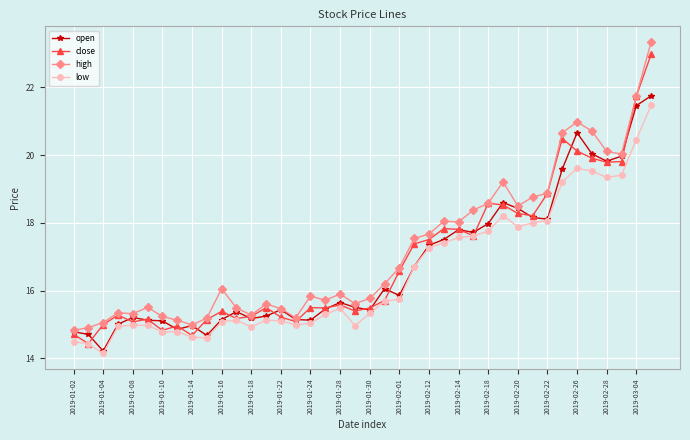

Does the chart display data point markers on the line(s)?

Yes